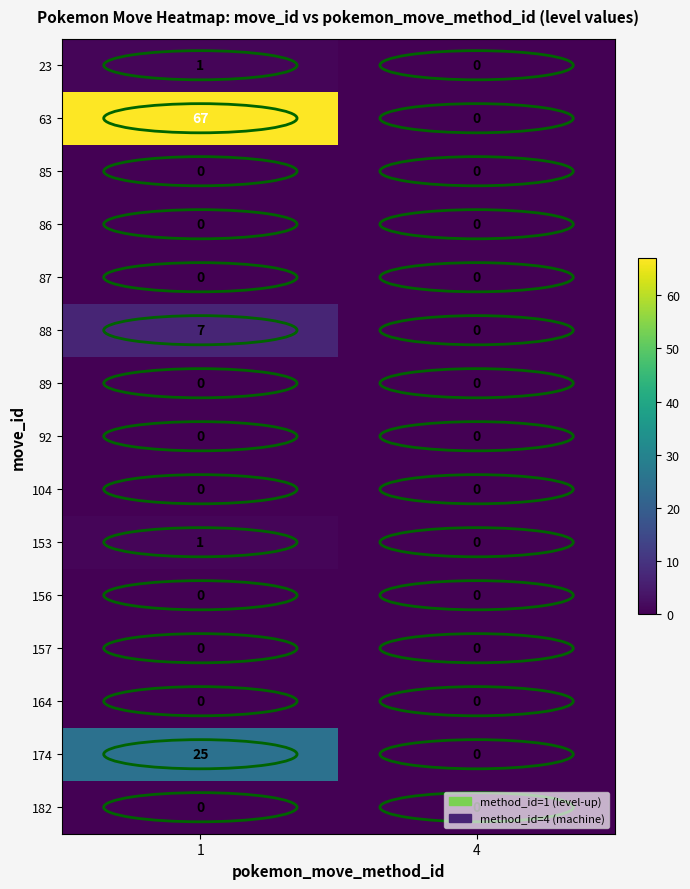

Which series has the widest spread of values?

63